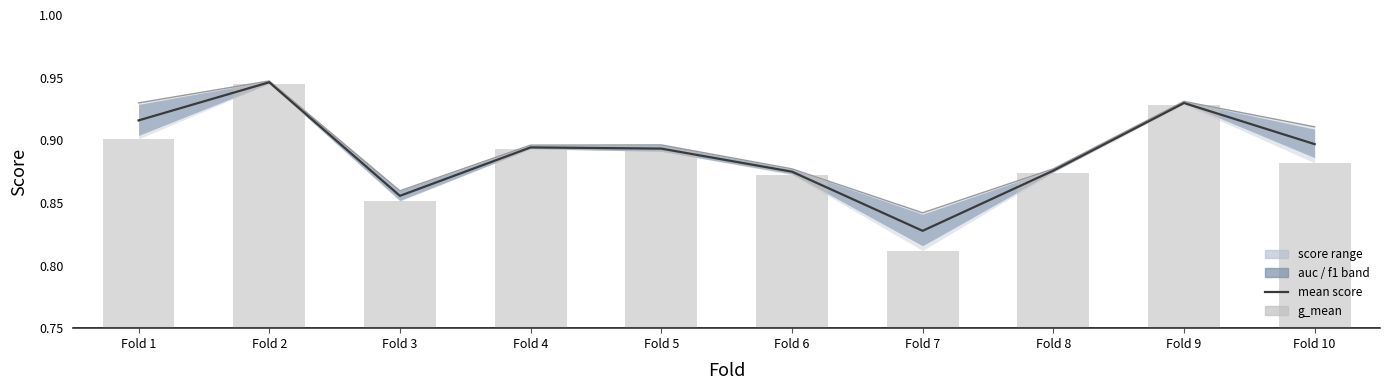

What is the sum of all g_mean values?

8.9